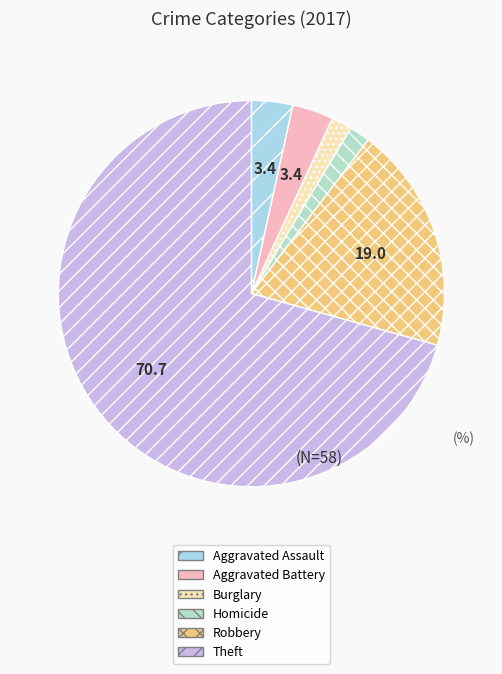

Does Theft account for over 50% of the chart?

Yes